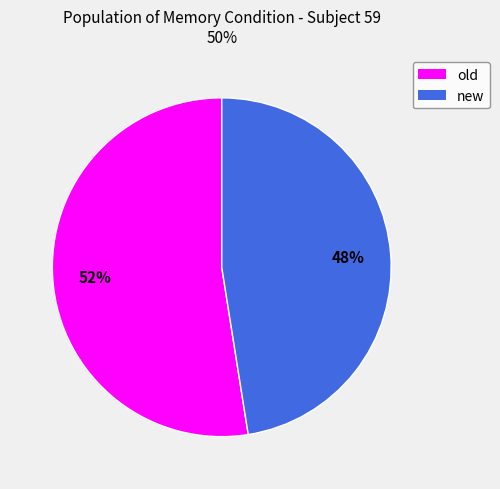

Which category has the biggest portion of the pie?

old